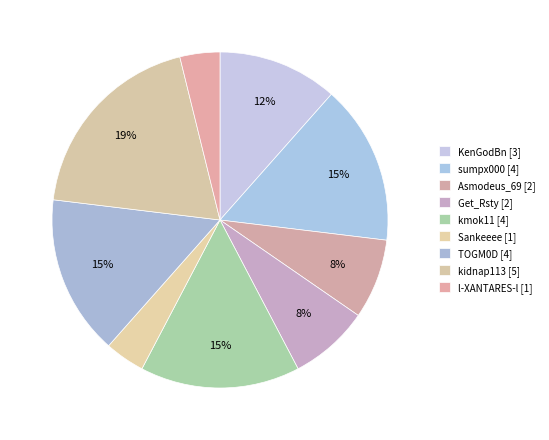

How much of the chart is everything except kmok11?

84.6%